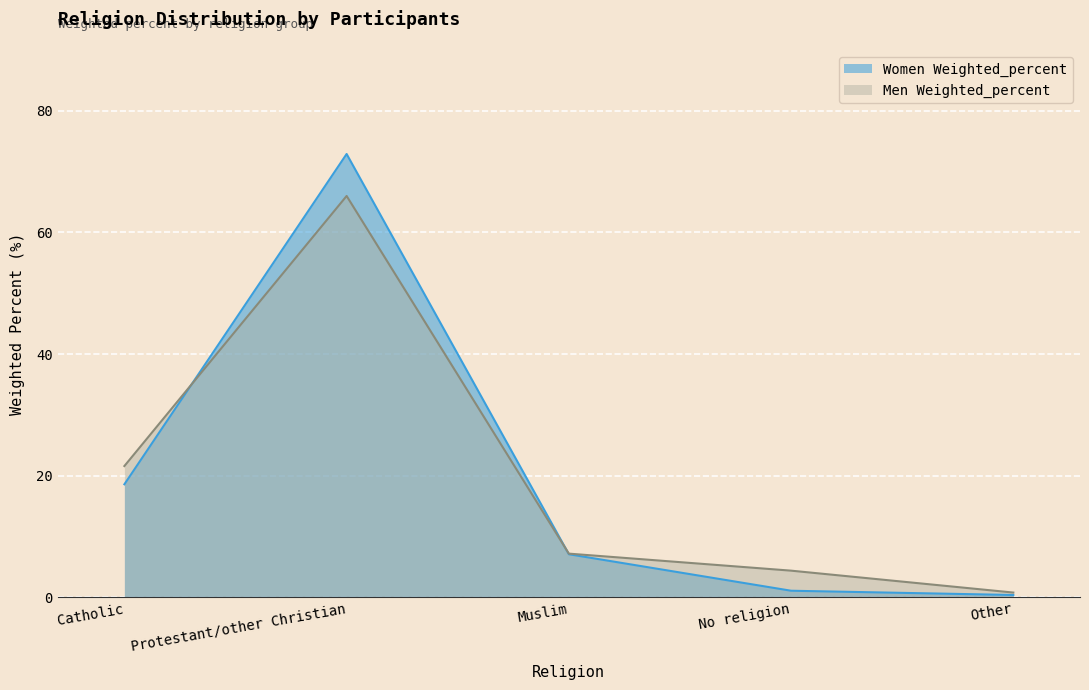

After their last crossing, which series has the higher values: Women Weighted_percent or Men Weighted_percent?

Men Weighted_percent